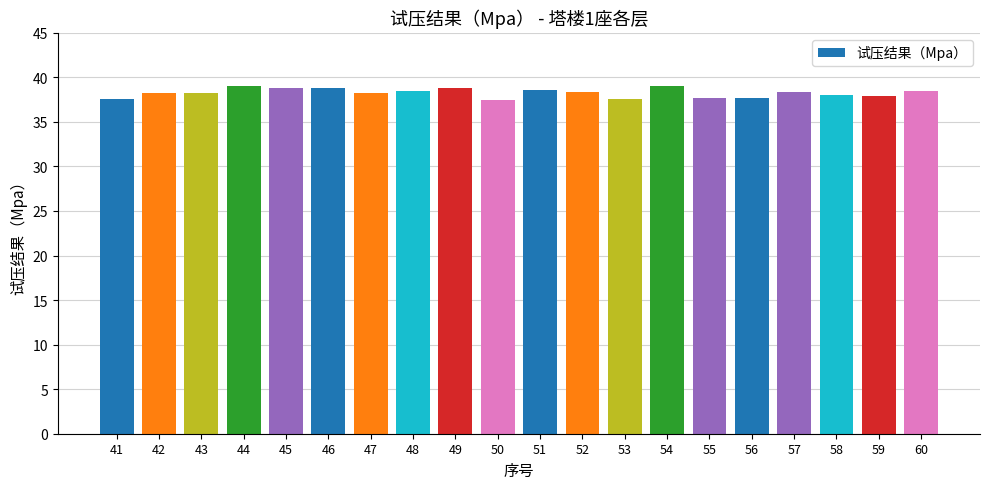

What is the sum of all values?

765.3